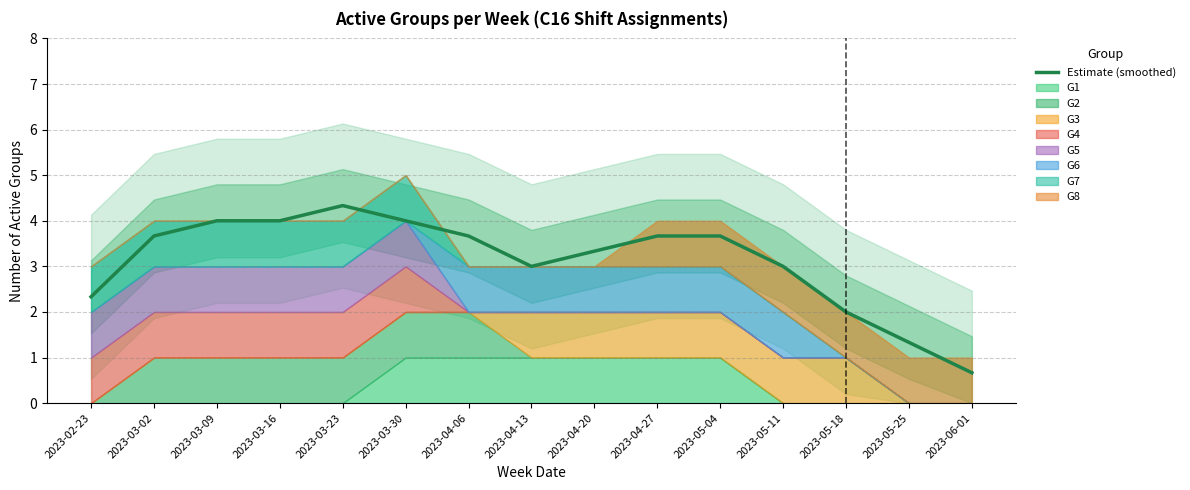

Reading left to right, list all the values displayed in this chart.

2.3	3.7	4.0	4.0	4.3	4.0	3.7	3.0	3.3	3.7	3.7	3.0	2.0	1.3	0.7